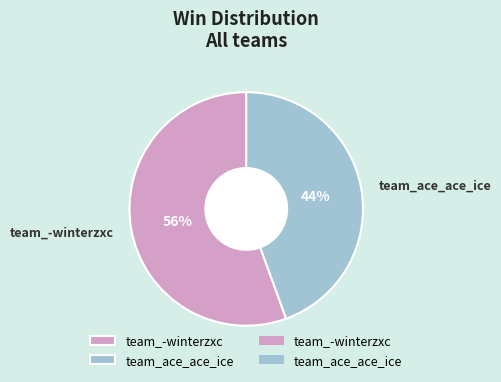

Which category has the biggest portion of the pie?

team_-winterzxc